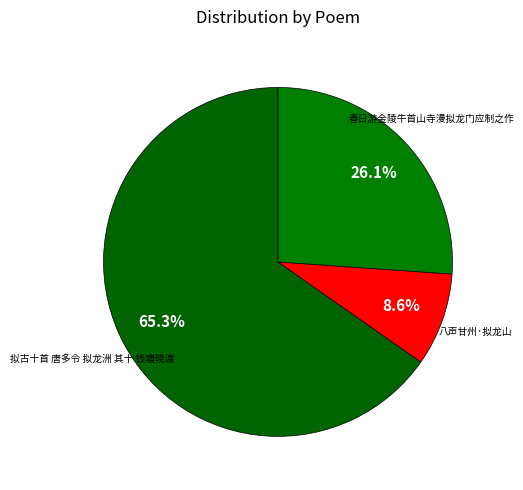

What is the ratio of the value at 八声甘州·拟龙山 to the value at 春日游金陵牛首山寺漫拟龙门应制之作?

0.3